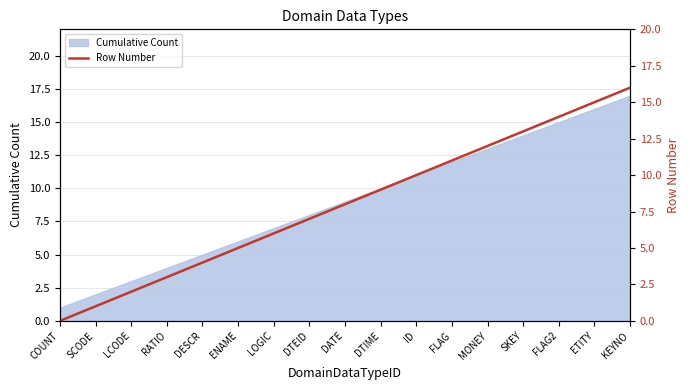

The chart shows a value of 10 at LOGIC. True or false?

False